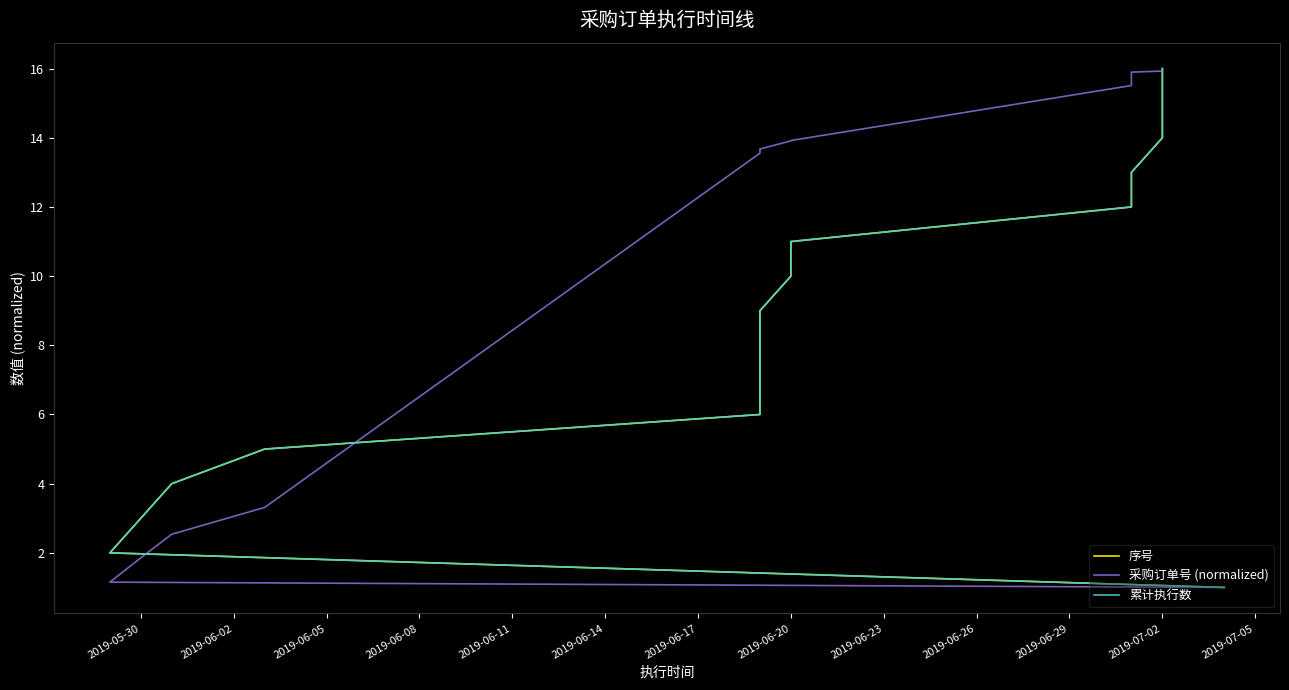

What position from the right is 14?

2